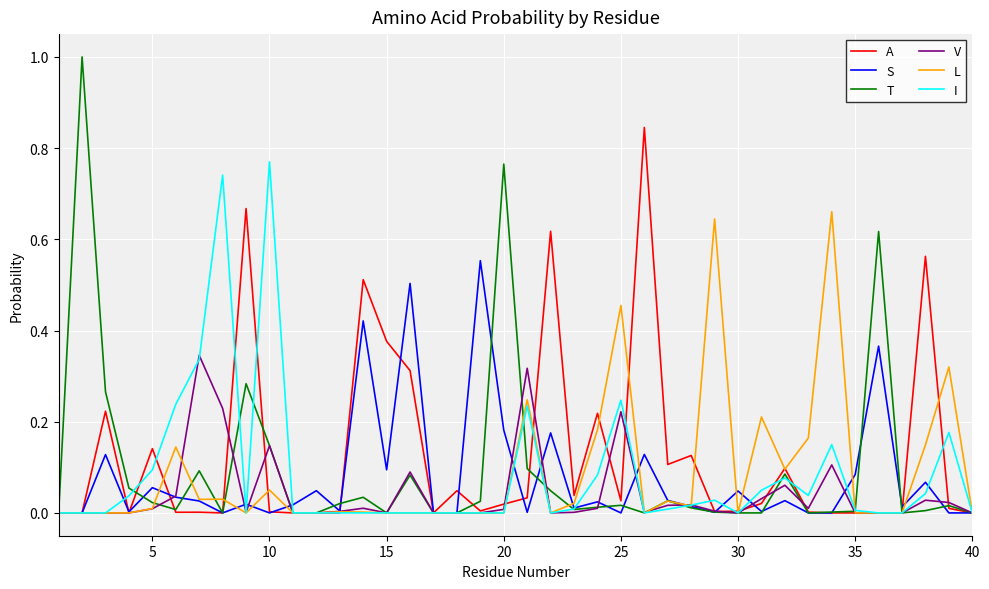

Which series has the widest spread of values?

T